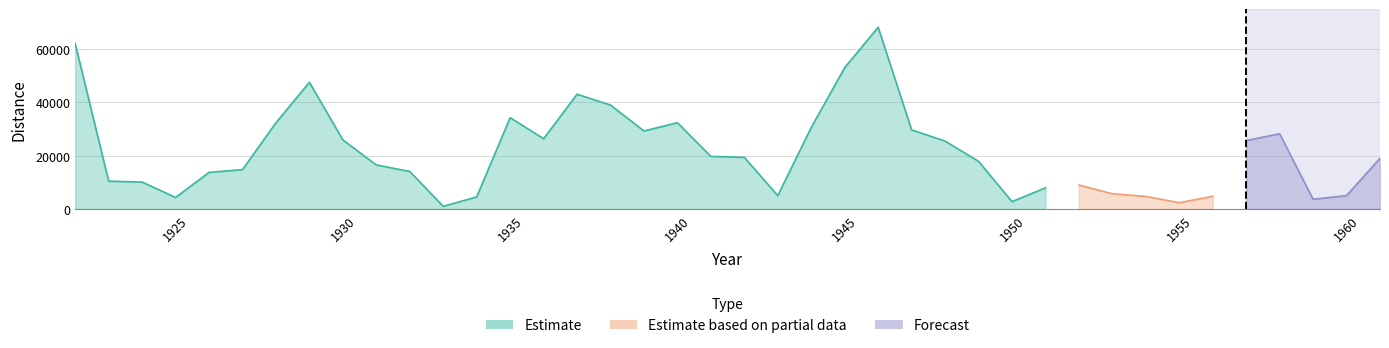

Does the chart display data point markers on the line(s)?

No